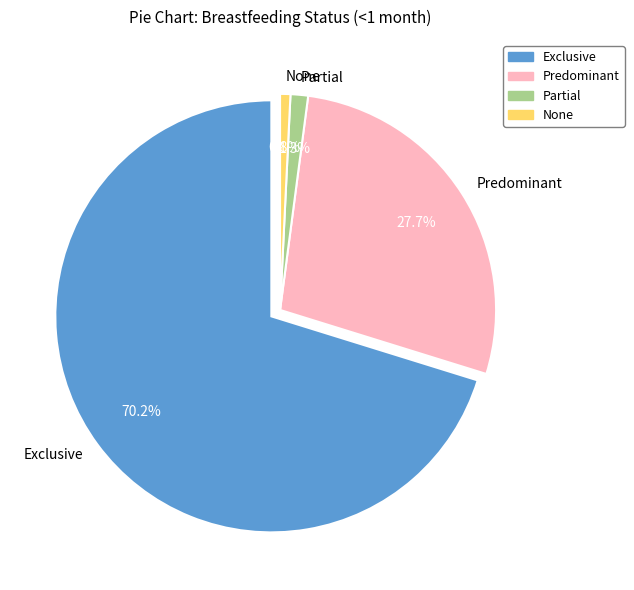

The Partial slice represents 13% of the pie. True or false?

False